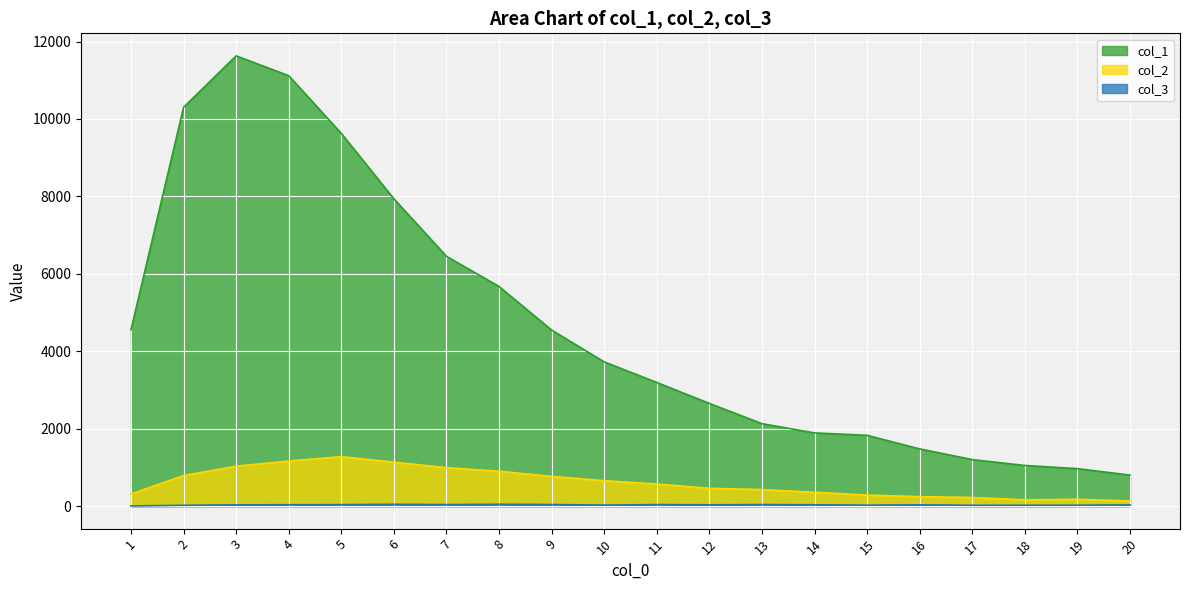

Which series has the largest total across all categories?

col_1